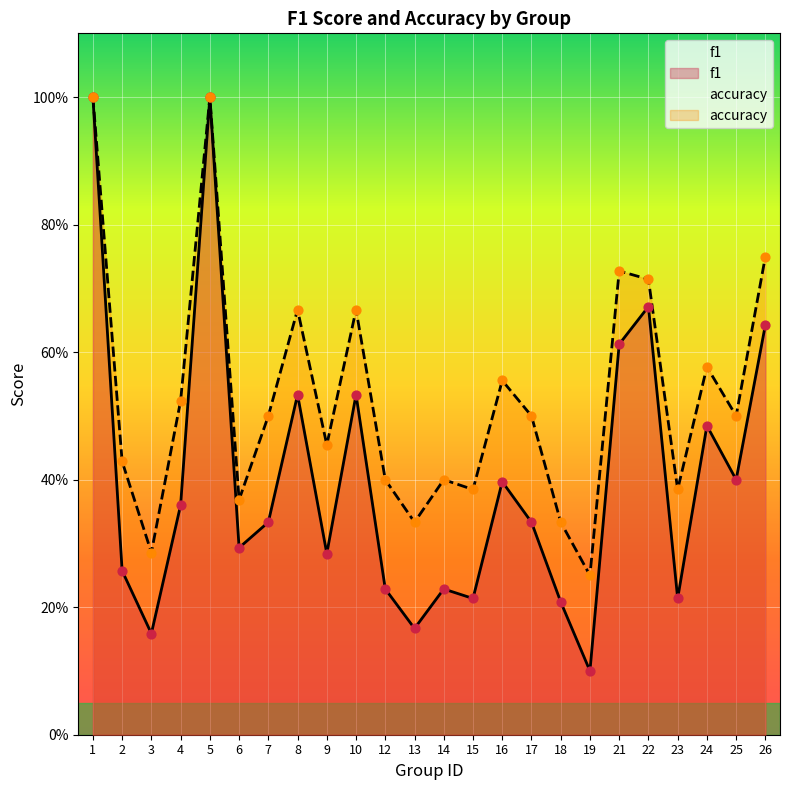

Which series has the widest spread of Y values?

f1